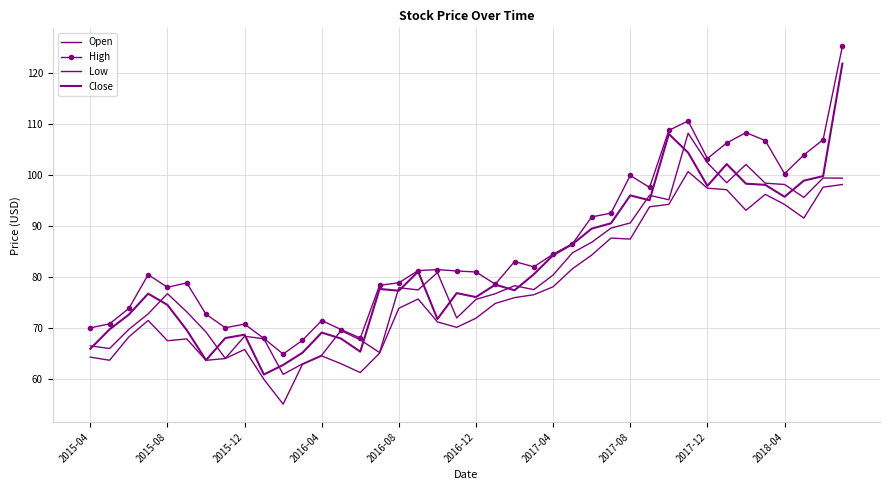

What are all the series names shown in the legend?

Open, High, Low, Close